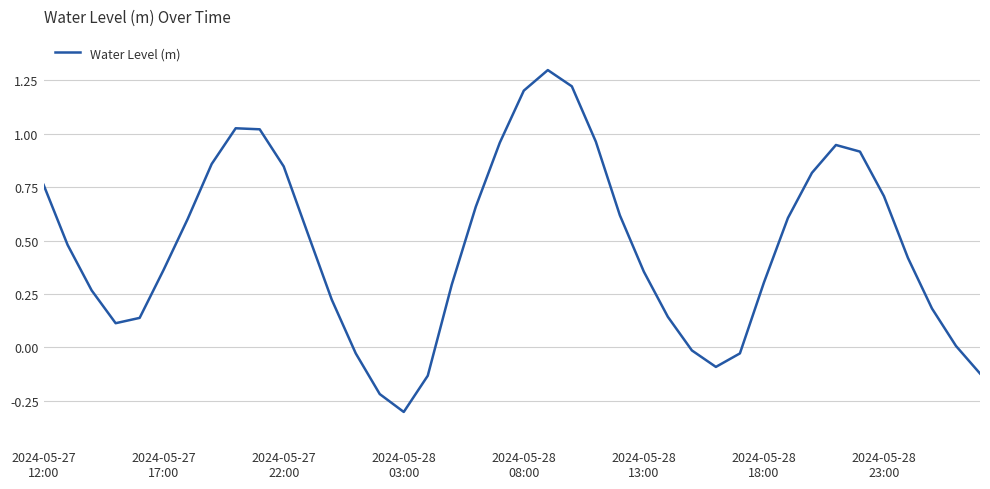

What is the difference between the maximum and minimum values?

1.6